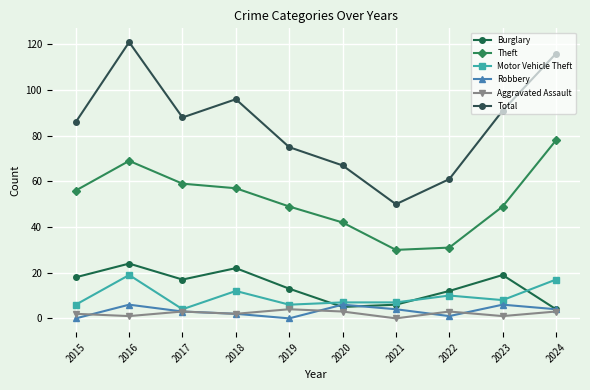

What value does the Robbery series have at 2021?

4